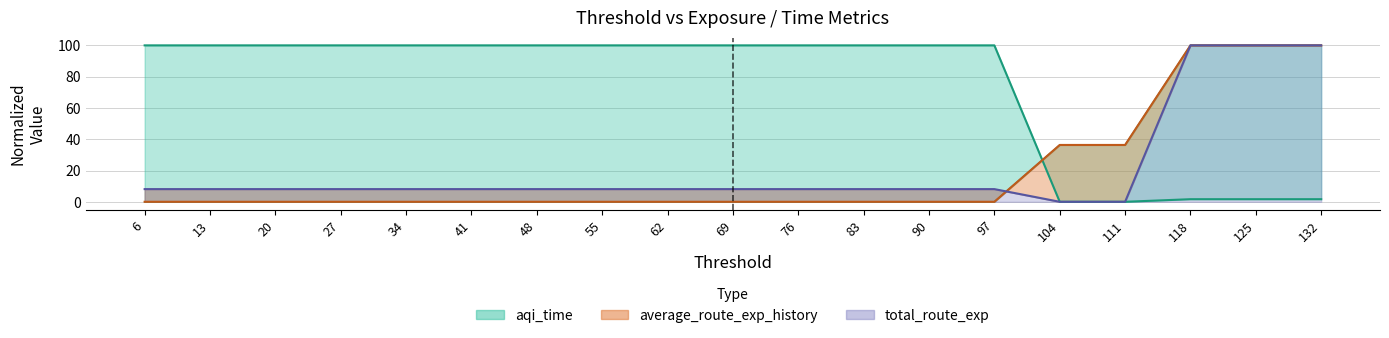

What is the sum of the total_route_exp values at 104 and 69?

8.1